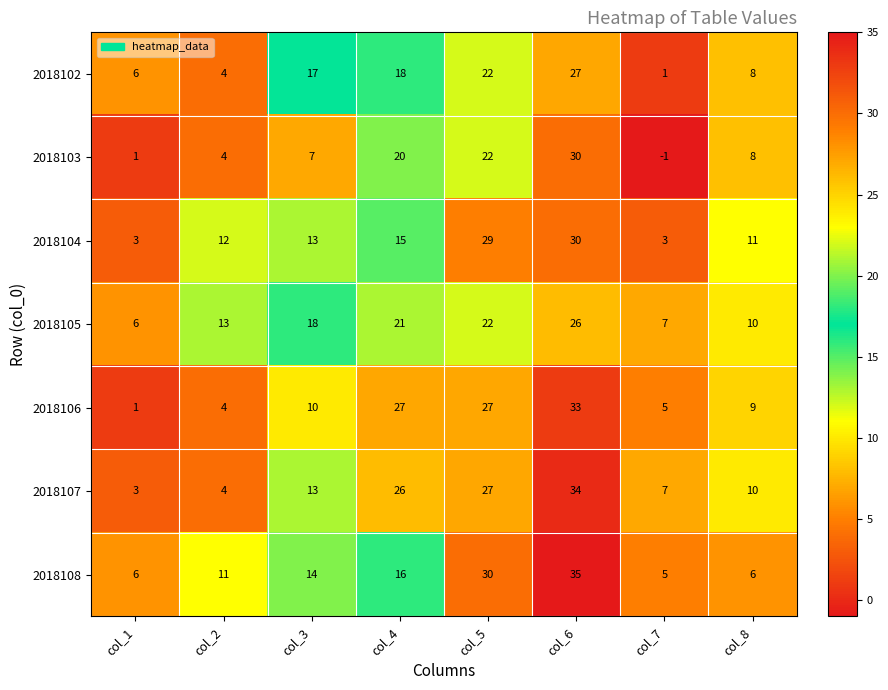

What is the minimum value shown in the chart?

-1